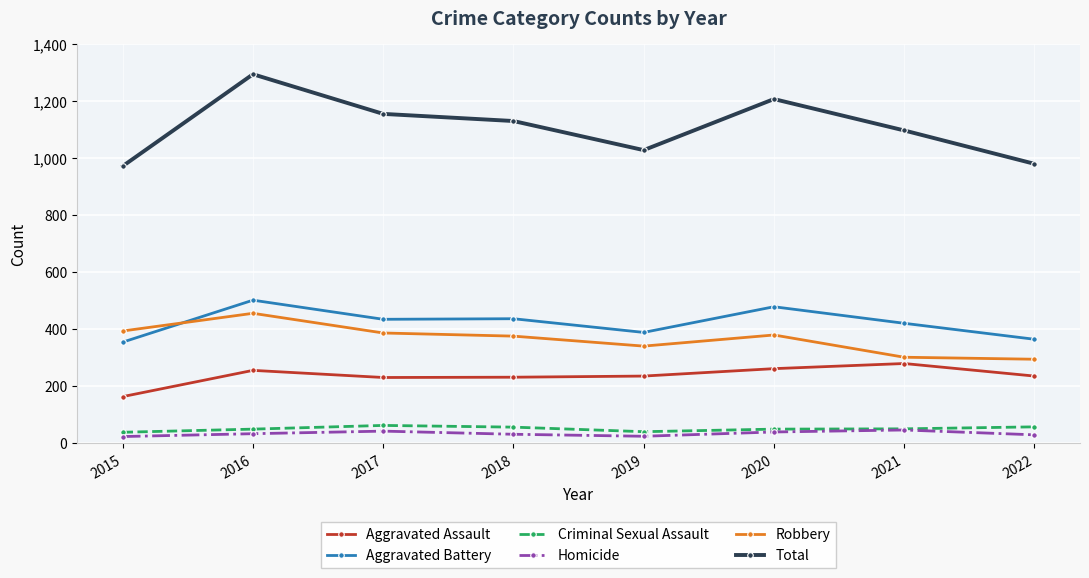

What is the value of the Aggravated Assault point at the 6th from the left?

261